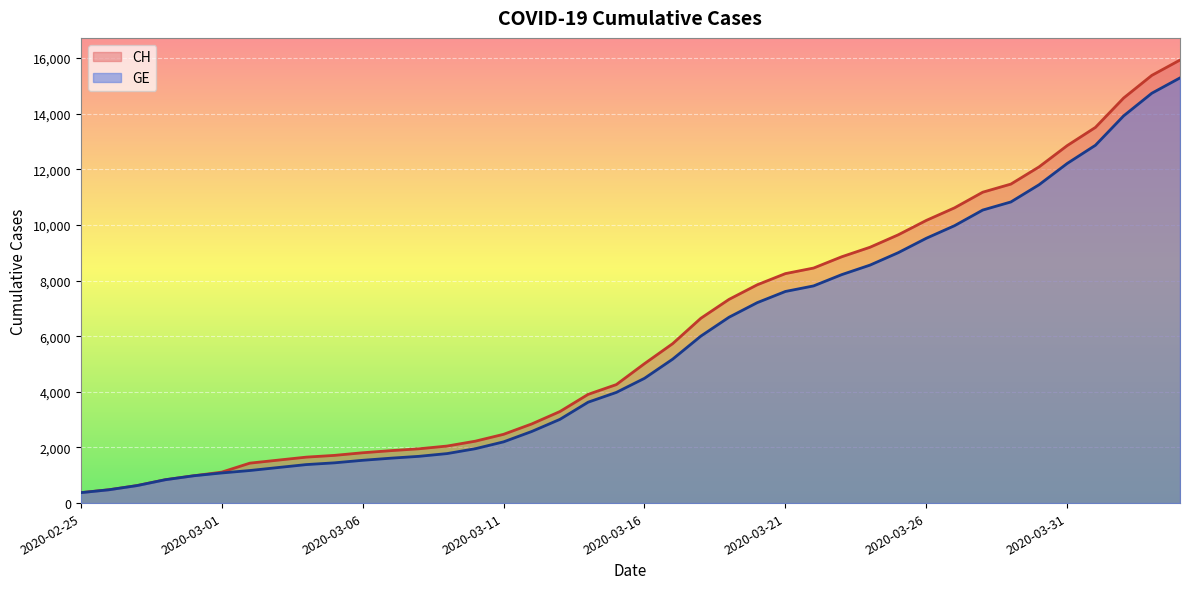

Reading right to left, list all the values displayed in this chart.

CH: 2020-04-04=15926	2020-04-03=15375	2020-04-02=14561	2020-04-01=13505	2020-03-31=12852	2020-03-30=12086	2020-03-29=11467	2020-03-28=11175	2020-03-27=10613	2020-03-26=10162	2020-03-25=9642	2020-03-24=9196	2020-03-23=8855	2020-03-22=8449	2020-03-21=8249	2020-03-20=7847	2020-03-19=7323	2020-03-18=6644	2020-03-17=5731	2020-03-16=5012	2020-03-15=4259	2020-03-14=3908	2020-03-13=3291	2020-03-12=2845	2020-03-11=2472	2020-03-10=2226	2020-03-09=2051	2020-03-08=1952	2020-03-07=1885	2020-03-06=1809	2020-03-05=1715	2020-03-04=1652	2020-03-03=1544	2020-03-02=1436	2020-03-01=1113	2020-02-29=981	2020-02-28=840	2020-02-27=630	2020-02-26=479	2020-02-25=375
GE: 2020-04-04=15284	2020-04-03=14733	2020-04-02=13919	2020-04-01=12863	2020-03-31=12210	2020-03-30=11444	2020-03-29=10825	2020-03-28=10533	2020-03-27=9971	2020-03-26=9520	2020-03-25=9000	2020-03-24=8554	2020-03-23=8213	2020-03-22=7807	2020-03-21=7607	2020-03-20=7205	2020-03-19=6681	2020-03-18=6002	2020-03-17=5174	2020-03-16=4485	2020-03-15=3978	2020-03-14=3627	2020-03-13=3010	2020-03-12=2574	2020-03-11=2201	2020-03-10=1955	2020-03-09=1780	2020-03-08=1681	2020-03-07=1614	2020-03-06=1538	2020-03-05=1447	2020-03-04=1384	2020-03-03=1278	2020-03-02=1171	2020-03-01=1083	2020-02-29=981	2020-02-28=840	2020-02-27=630	2020-02-26=479	2020-02-25=375